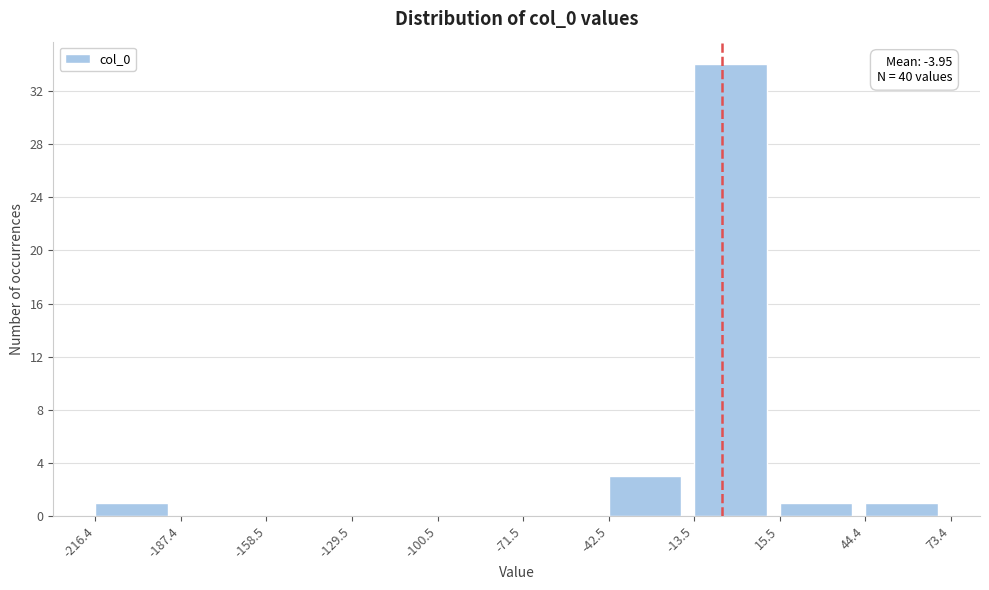

Which range on the x-axis has the tallest bar?

-13.5 to 15.5